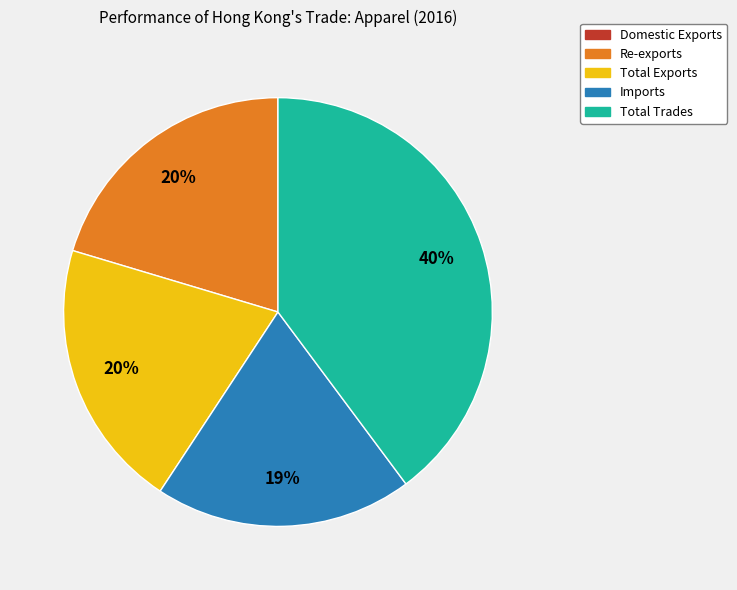

To the nearest percent, what is the average slice percentage?

20%